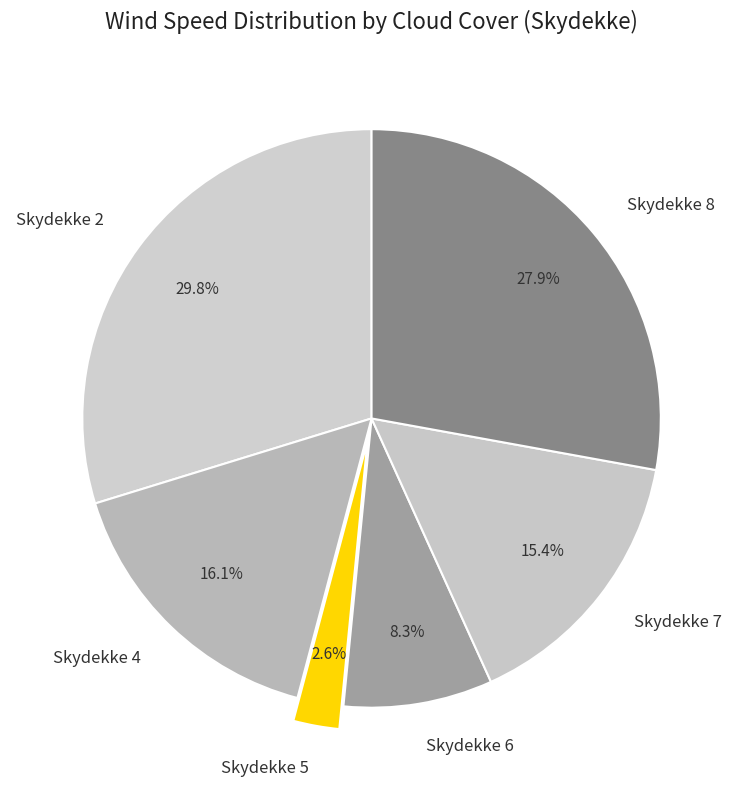

Which category has the smallest portion of the pie?

Skydekke 5